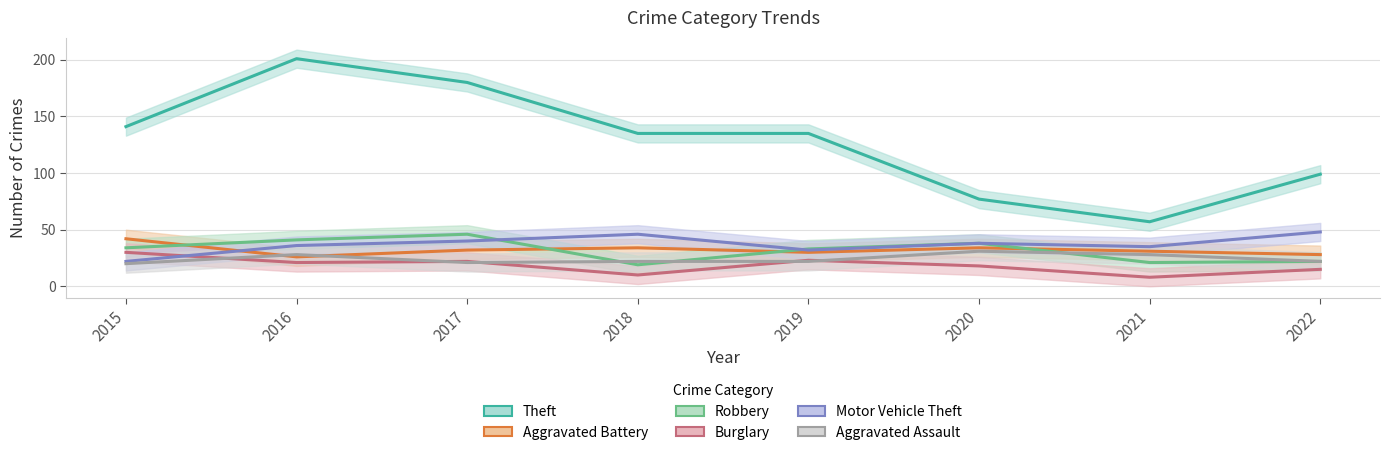

Which series has the widest spread of values?

Theft